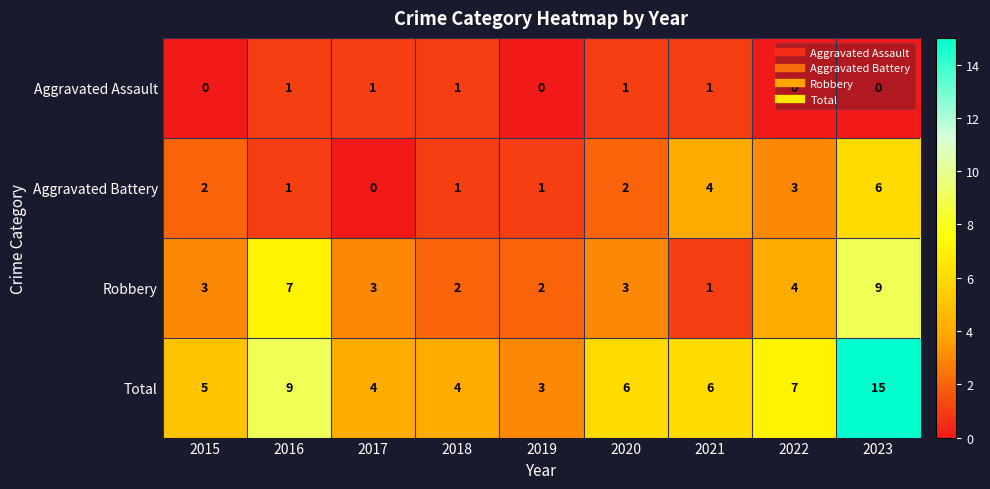

What is the difference between the Aggravated Battery values at 2017 and 2021?

4